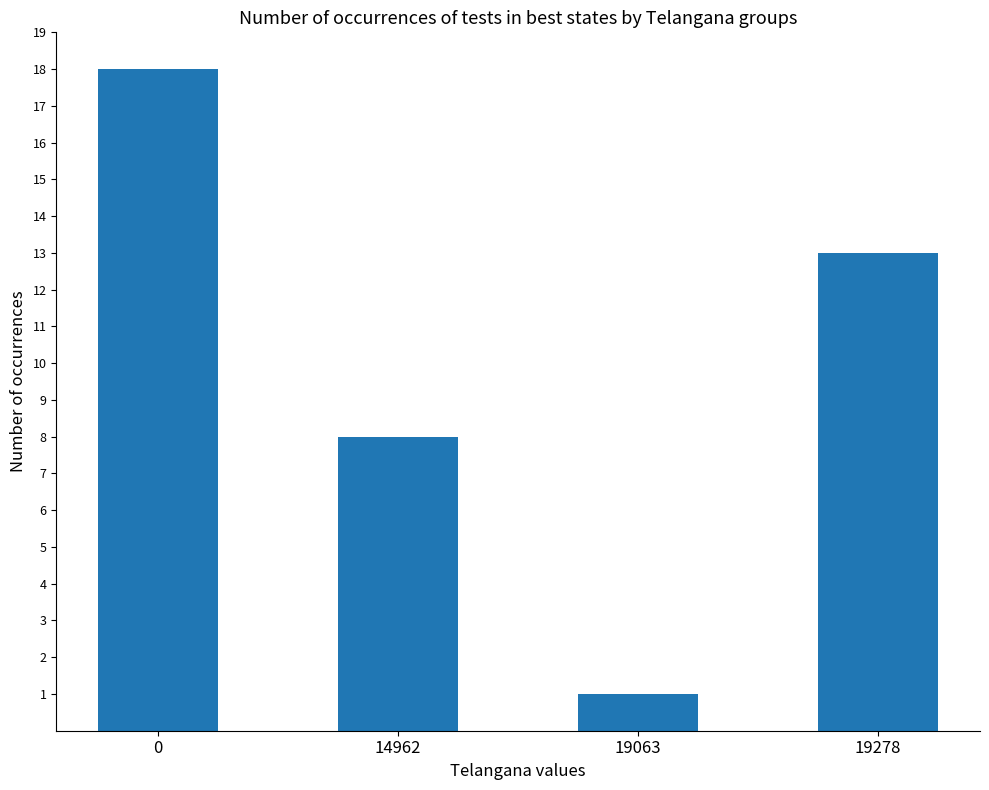

How many series are shown in this chart?

1